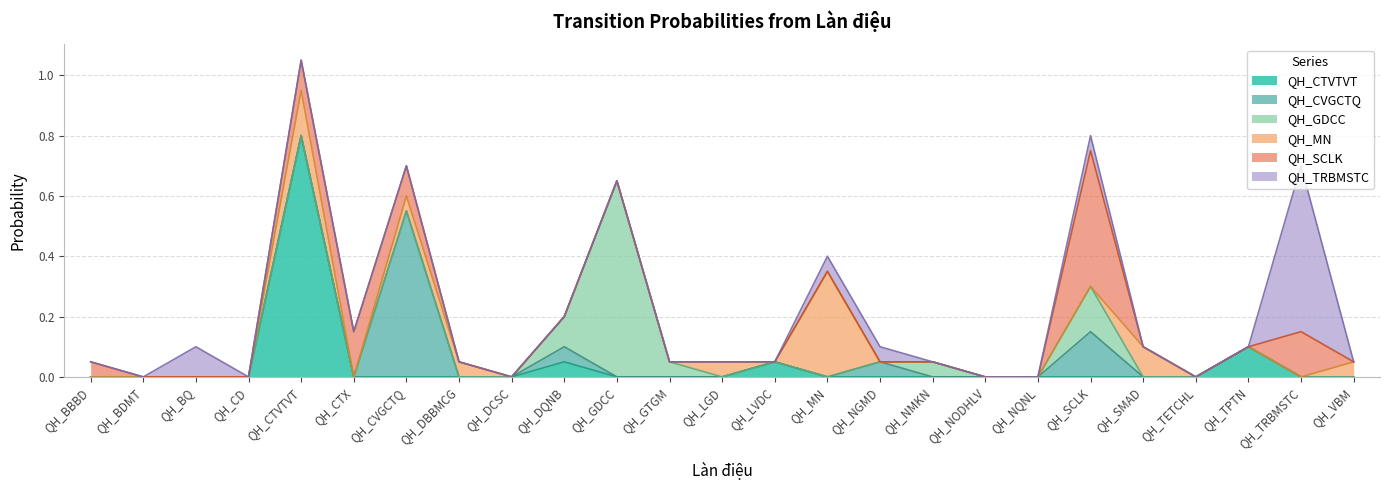

True or false: QH_TRBMSTC and QH_SCLK cross at least once.

False